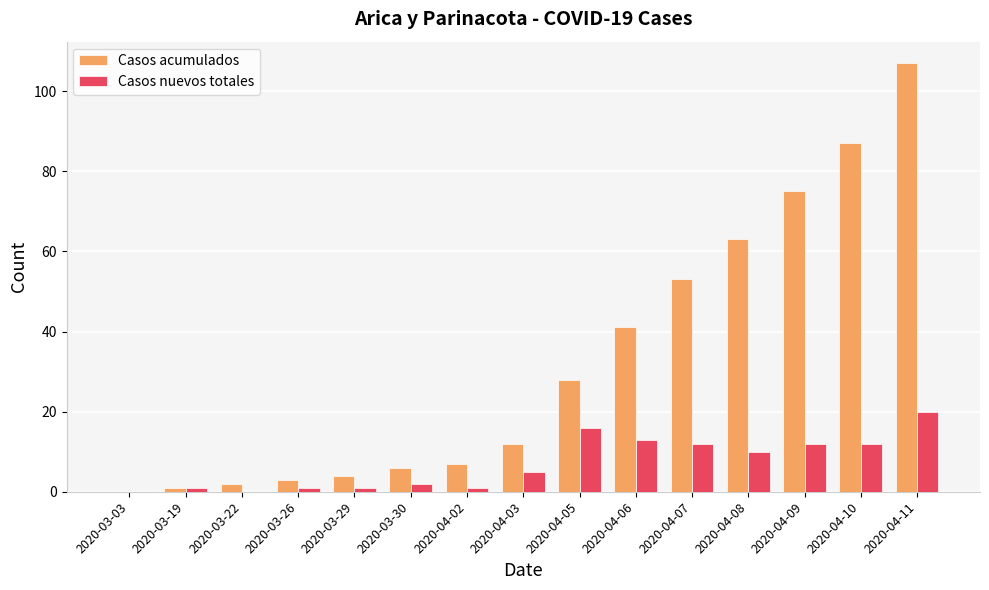

Is the value of Casos nuevos totales at 2020-04-10 greater than the value of Casos acumulados at 2020-04-06?

No